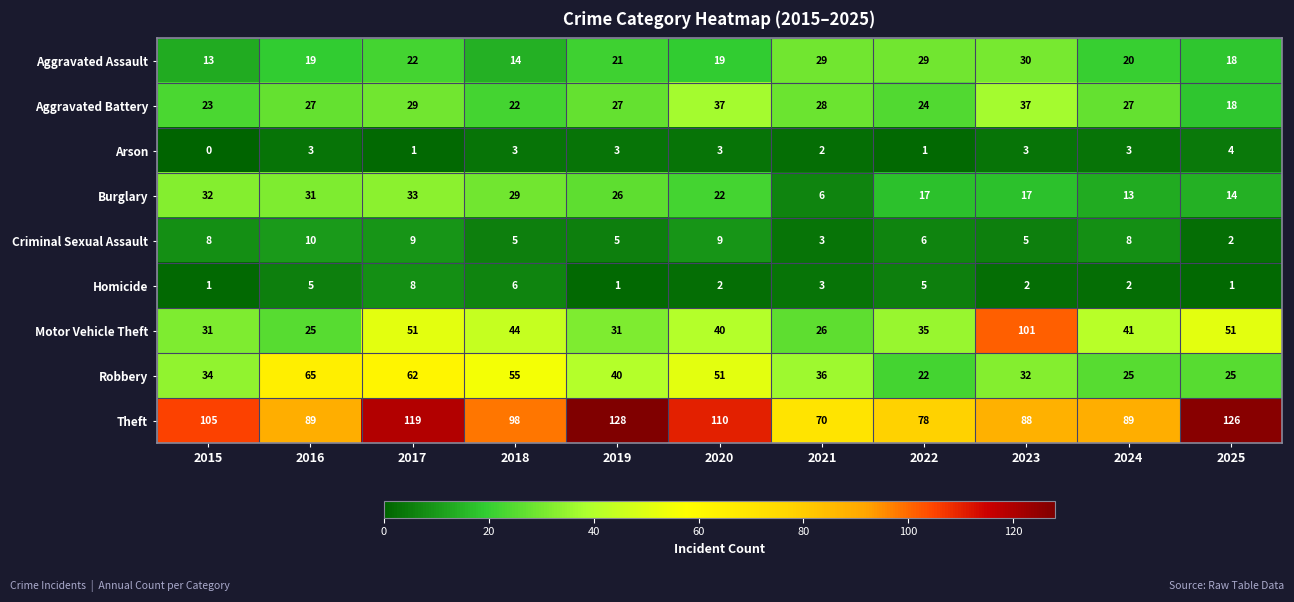

Count the Criminal Sexual Assault values in the range 5 to 9.

8